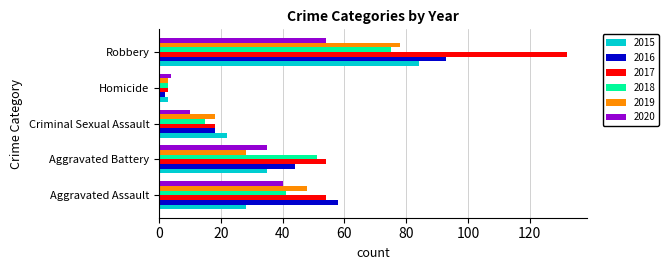

What is the difference between the highest and lowest values at Criminal Sexual Assault?

12